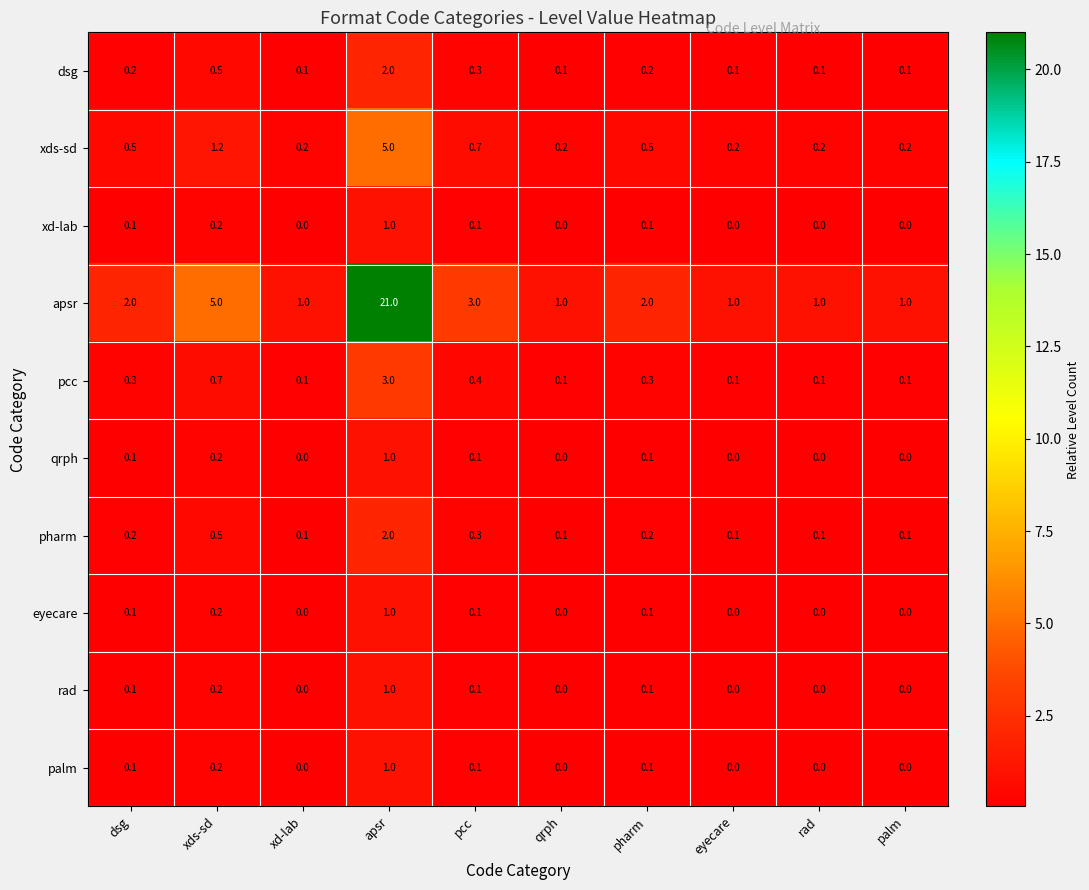

Is it true that pharm equals 3.2 at apsr?

False